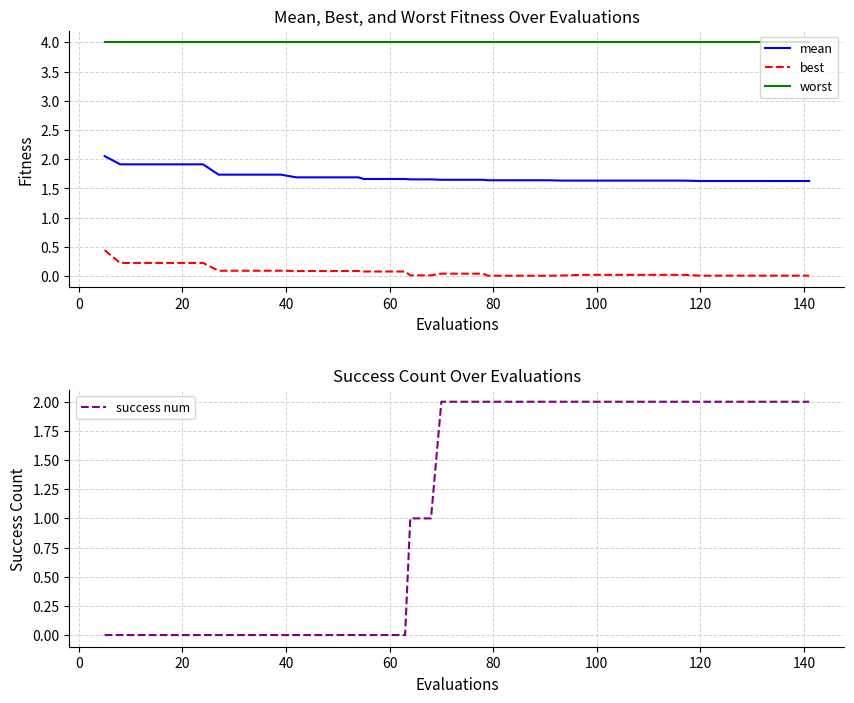

Which series has the largest range (max minus min)?

success num